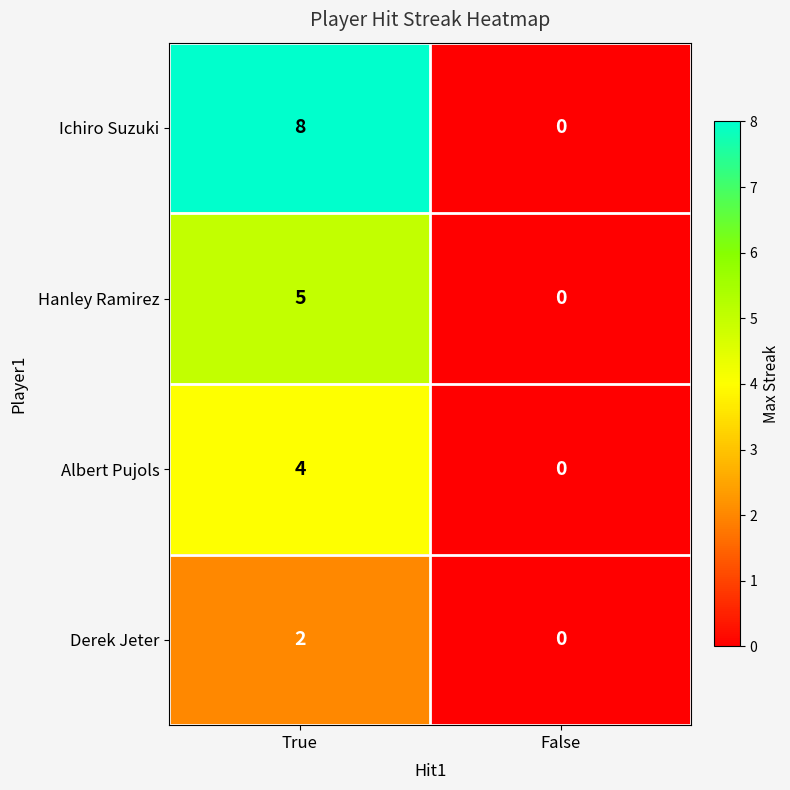

Which series has the widest spread of values?

Ichiro Suzuki